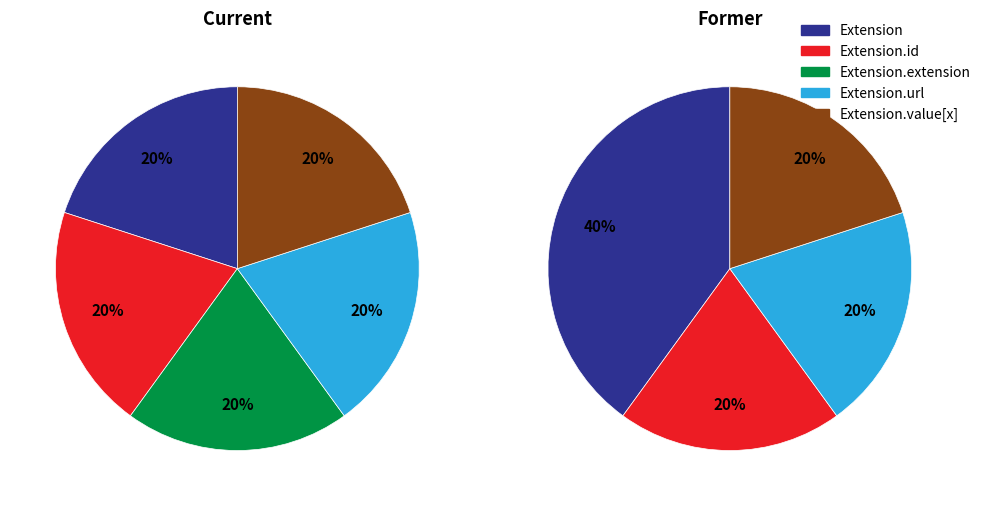

Which has a higher value, Extension.value[x] or Extension?

Extension.value[x]